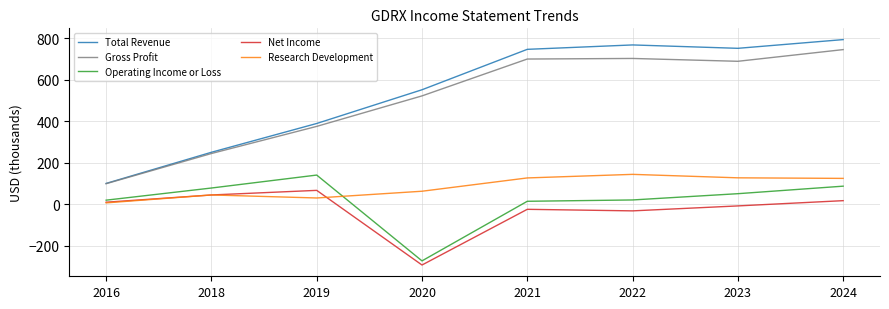

How many categories are shown in the chart?

8